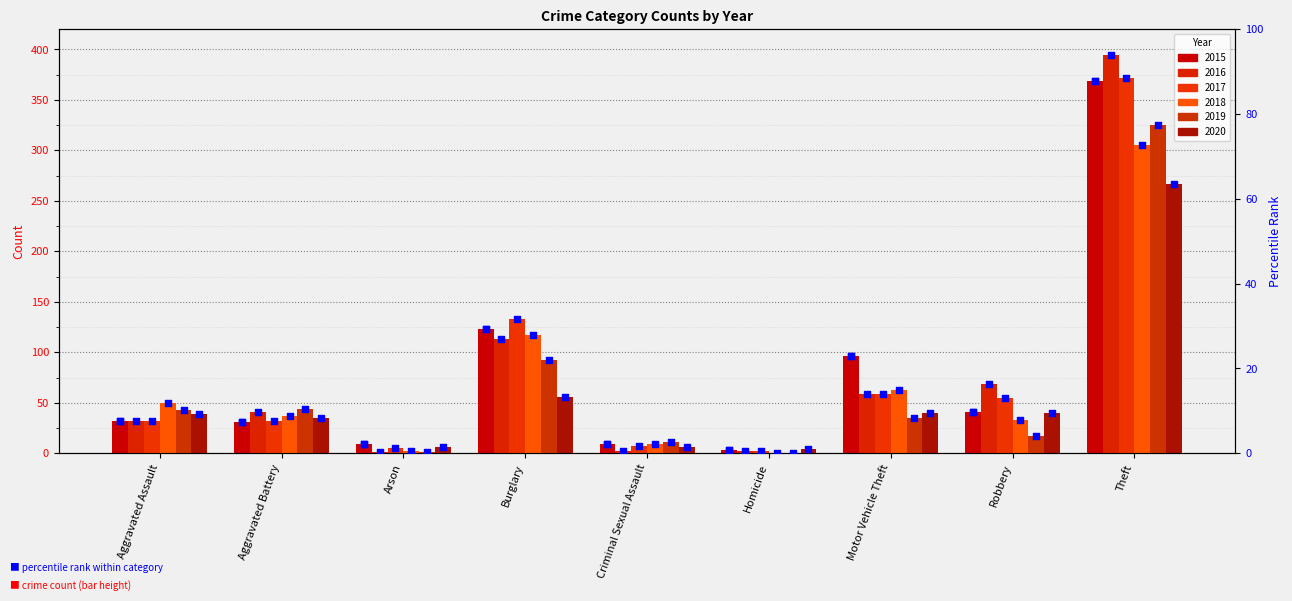

At how many categories does at least one series exceed 215?

1